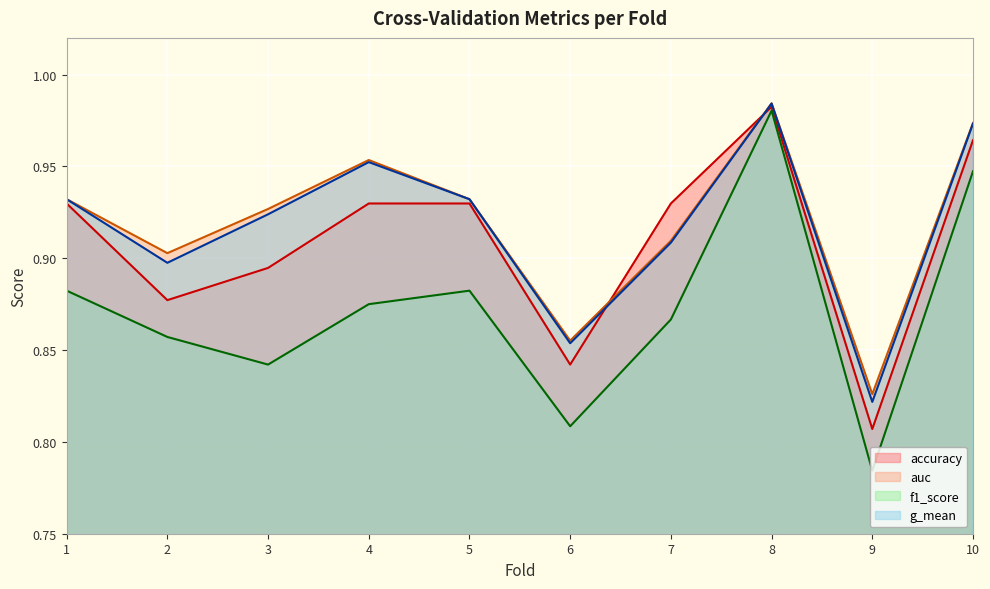

What is the total value across all series at 4?

3.7